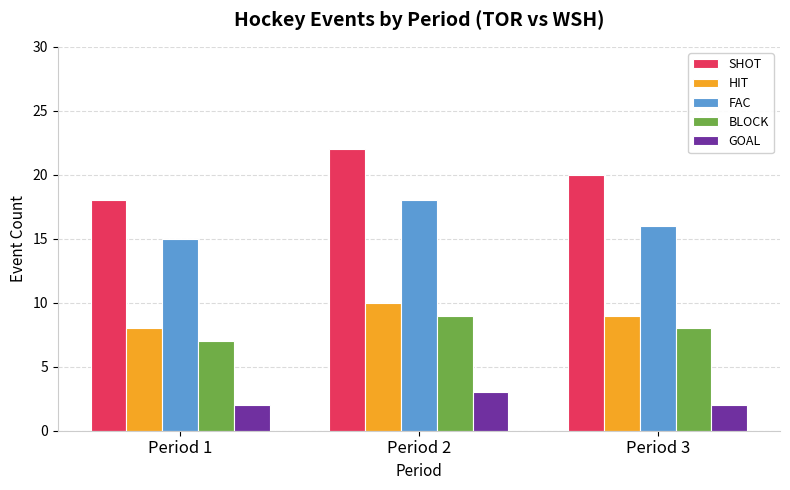

At which category is the sum across all series the highest?

Period 2